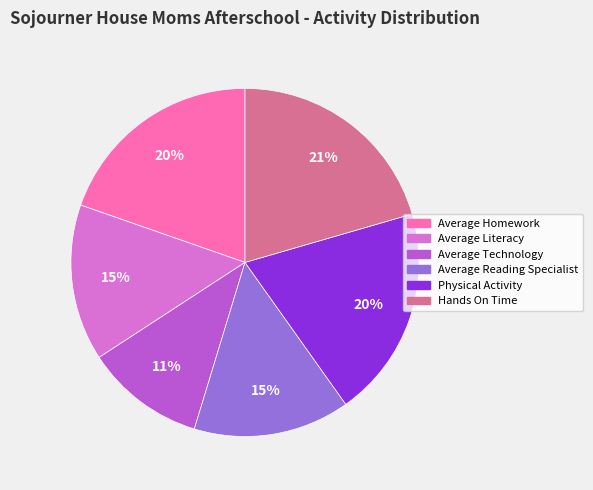

To the nearest percent, what is the difference between the Physical Activity and Hands On Time slice percentages?

1%